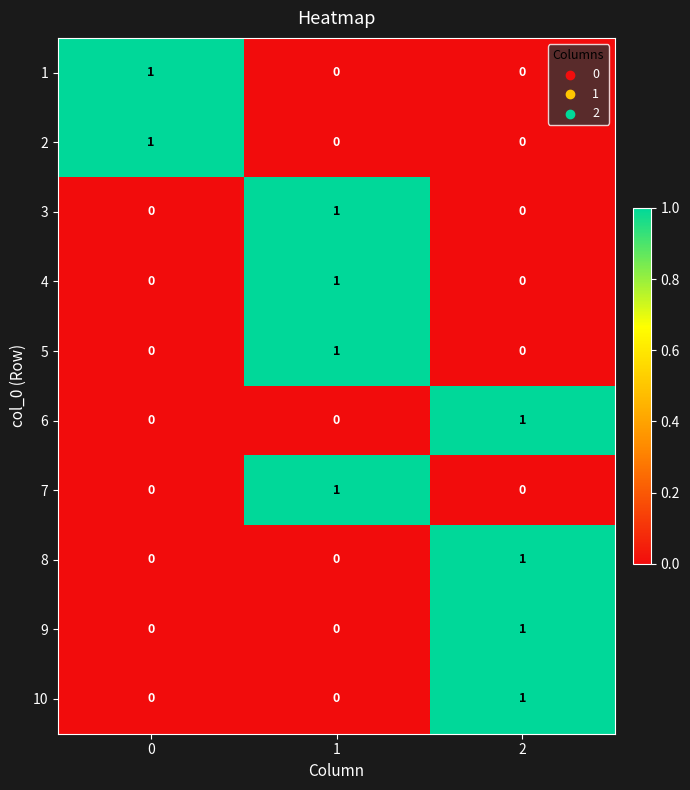

Count the 5 values in the range 0 to 1.

3